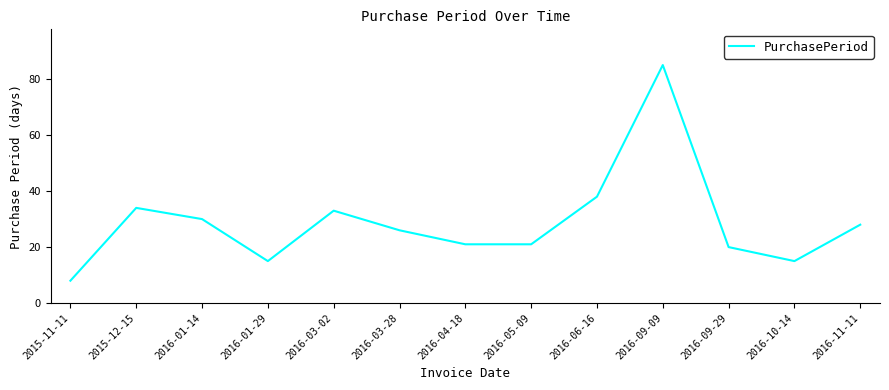

Which has a higher value, 2016-06-16 or 2016-10-14?

2016-06-16